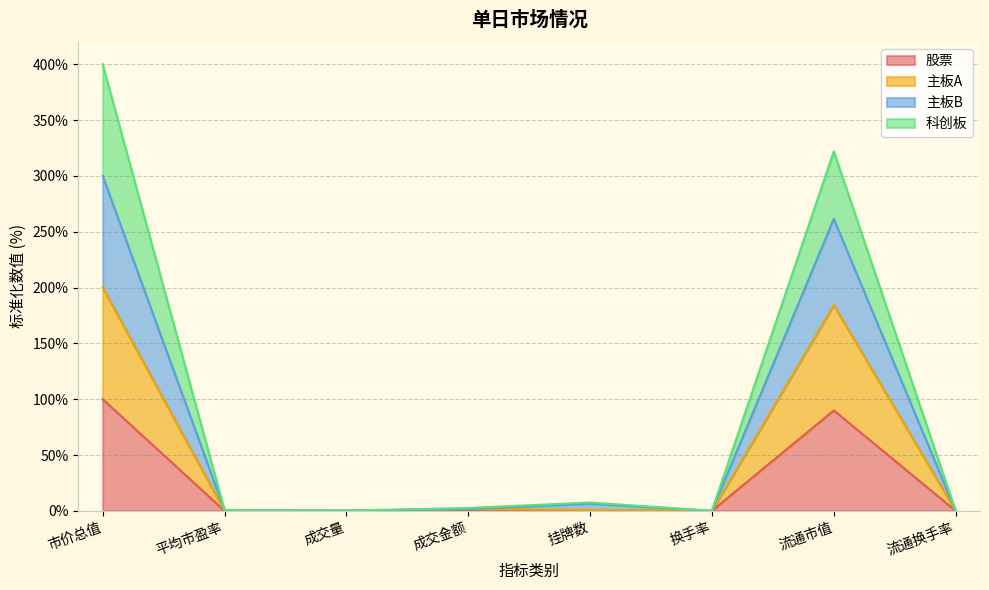

True or false: 主板B has more than 2 points higher than both neighbors.

False